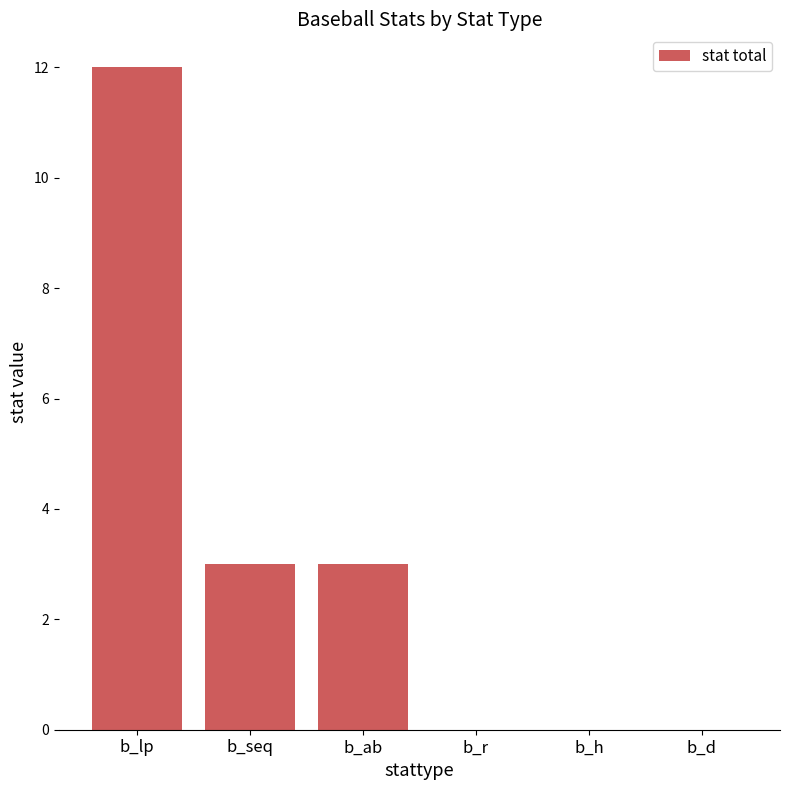

The value at b_r is 0. True or false?

True